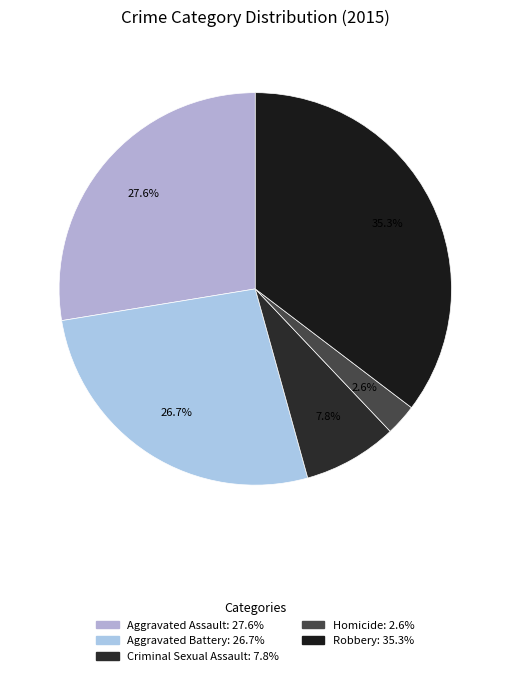

To the nearest percent, what is the average slice percentage?

20%